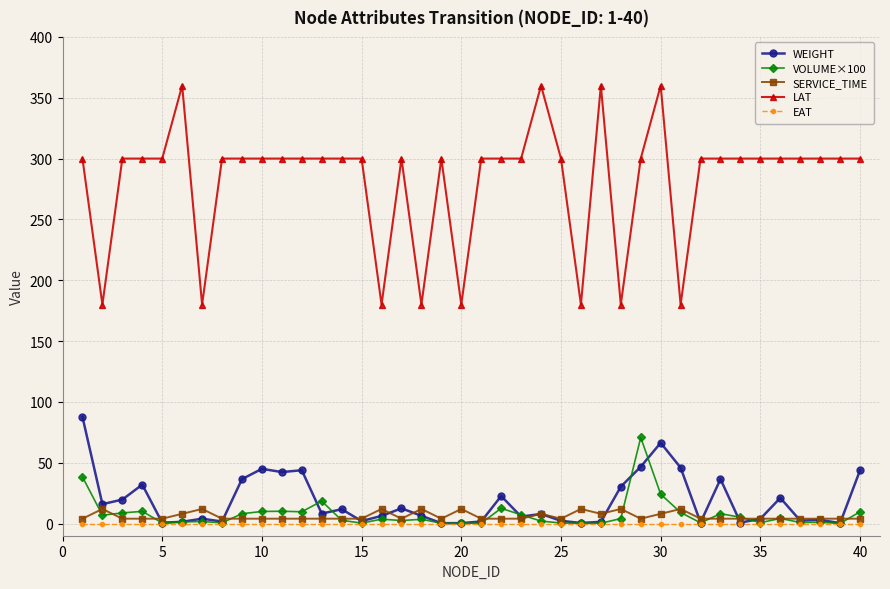

True or false: EAT and LAT intersect in this chart.

False